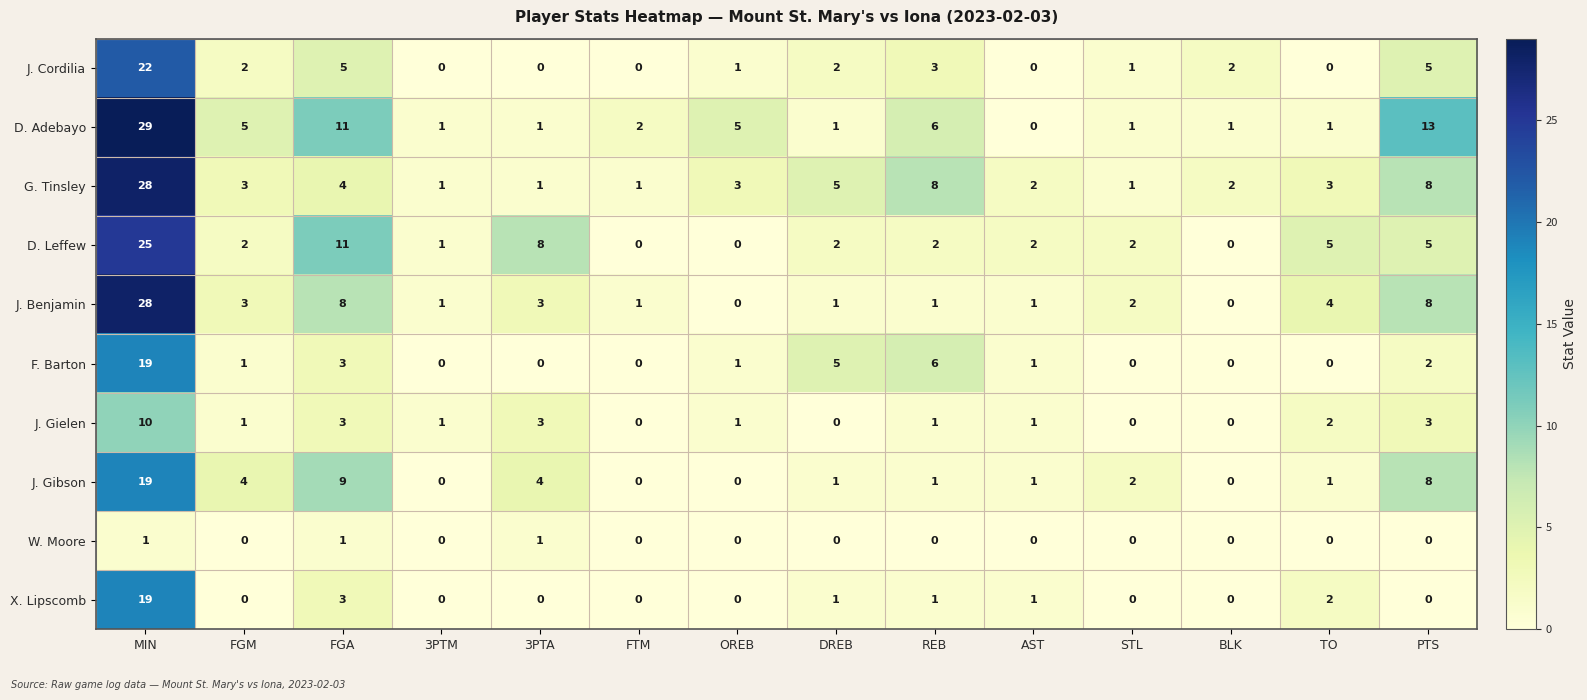

What is the sum of all W. Moore values?

3